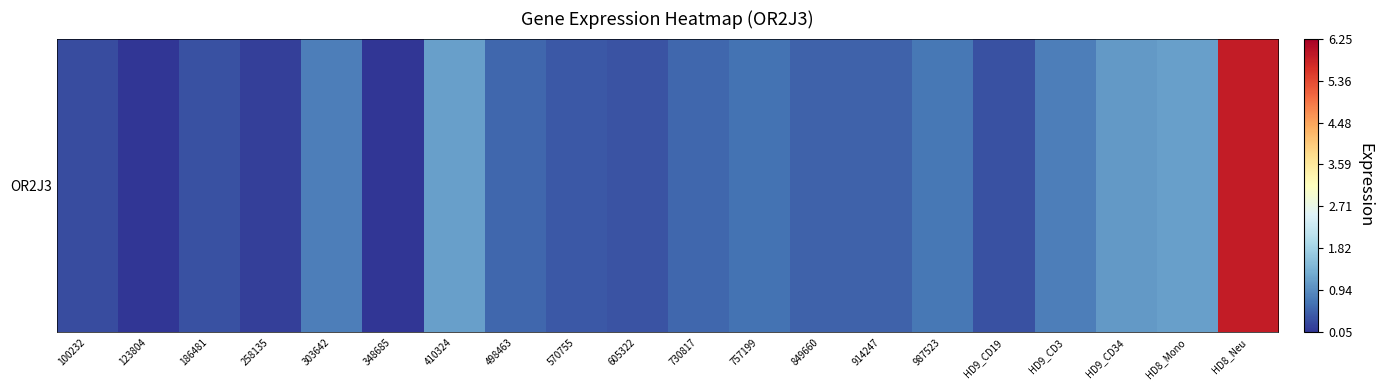

Is it true that the value at 757199 is 0.3?

False